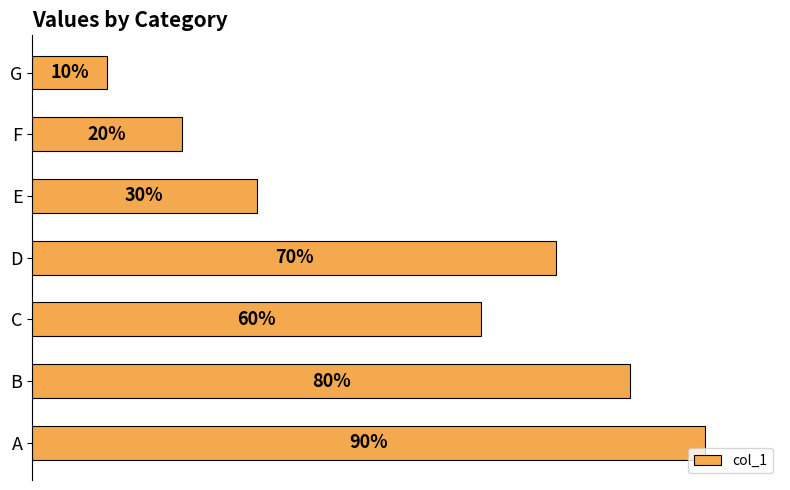

List the labels in order of value, smallest first.

G, F, E, C, D, B, A